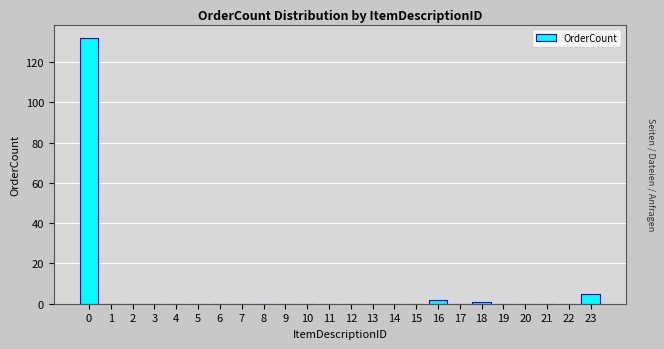

Reading right to left, what are all the values shown in this chart?

23=5	22=0	21=0	20=0	19=0	18=1	17=0	16=2	15=0	14=0	13=0	12=0	11=0	10=0	9=0	8=0	7=0	6=0	5=0	4=0	3=0	2=0	1=0	0=132